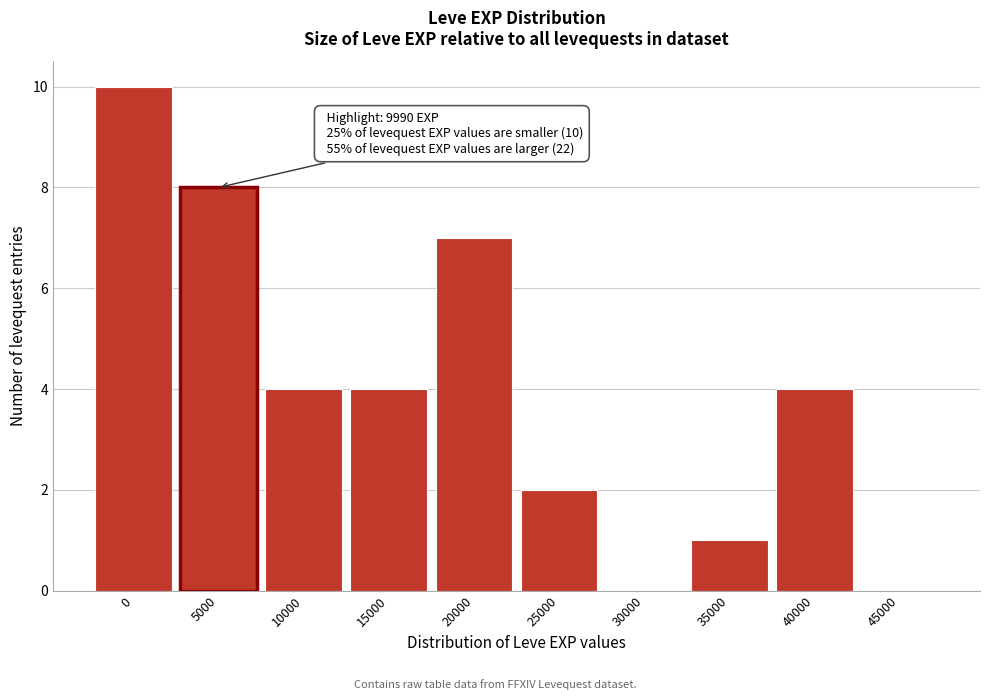

Reading left to right, what are all the values shown in this chart?

0=10	5000=8	10000=4	15000=4	20000=7	25000=2	30000=0	35000=1	40000=4	45000=0